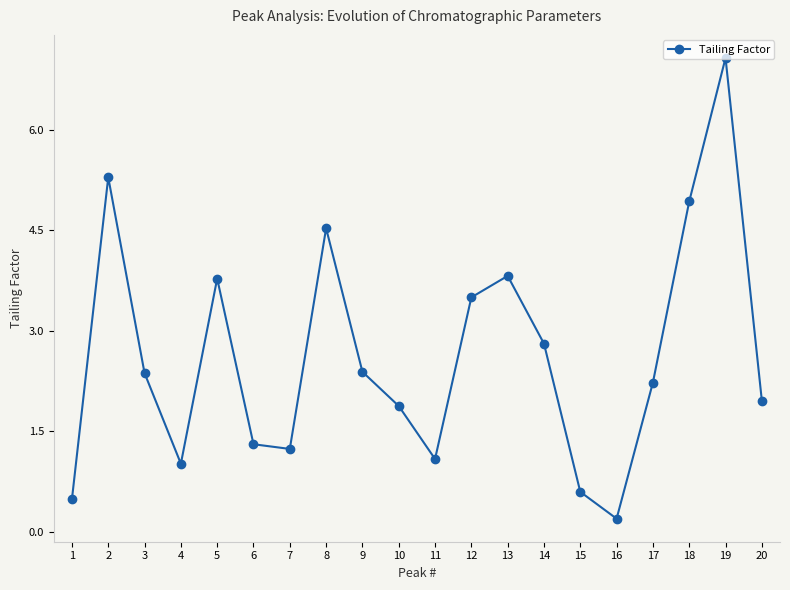

Where does the data first go above 2?

2